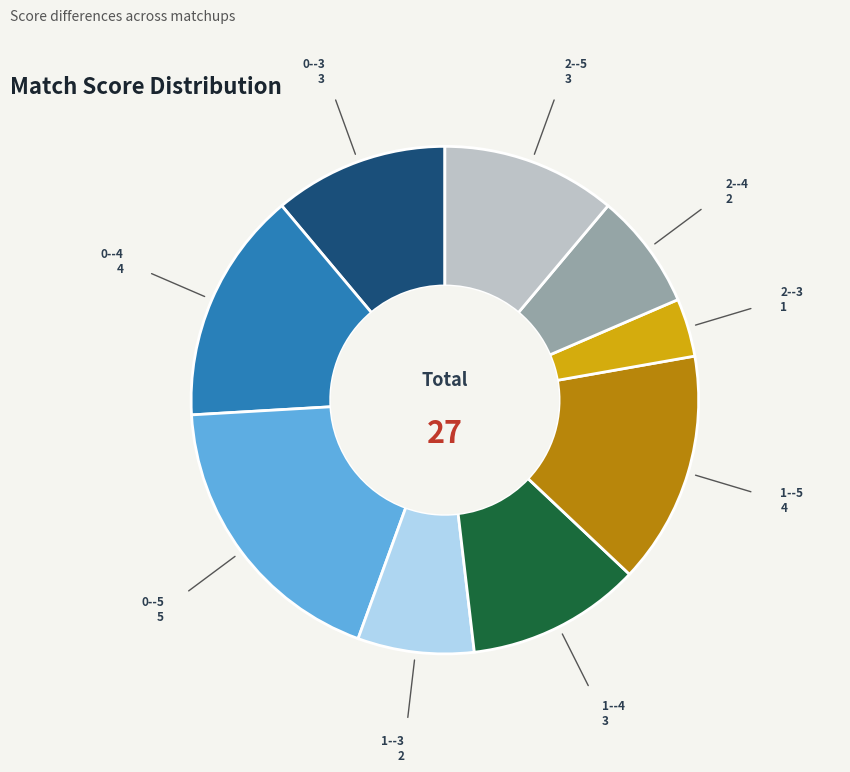

Does any single category account for the majority?

No